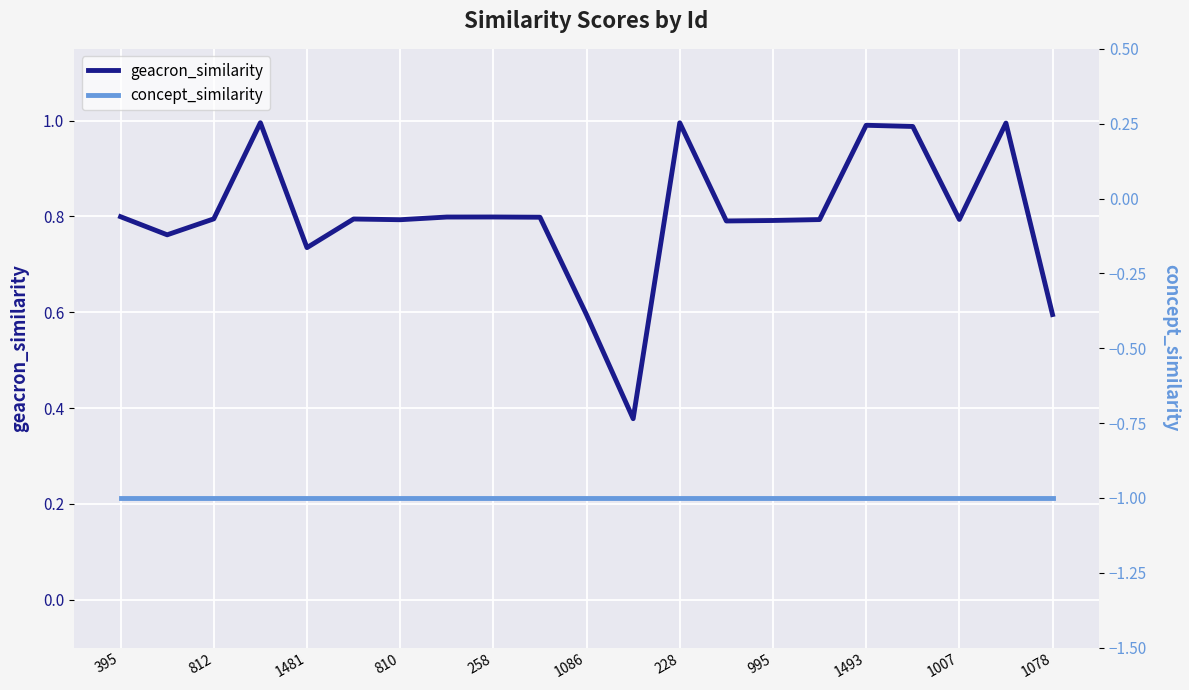

Is it true that geacron_similarity equals 1.2 at 258?

False